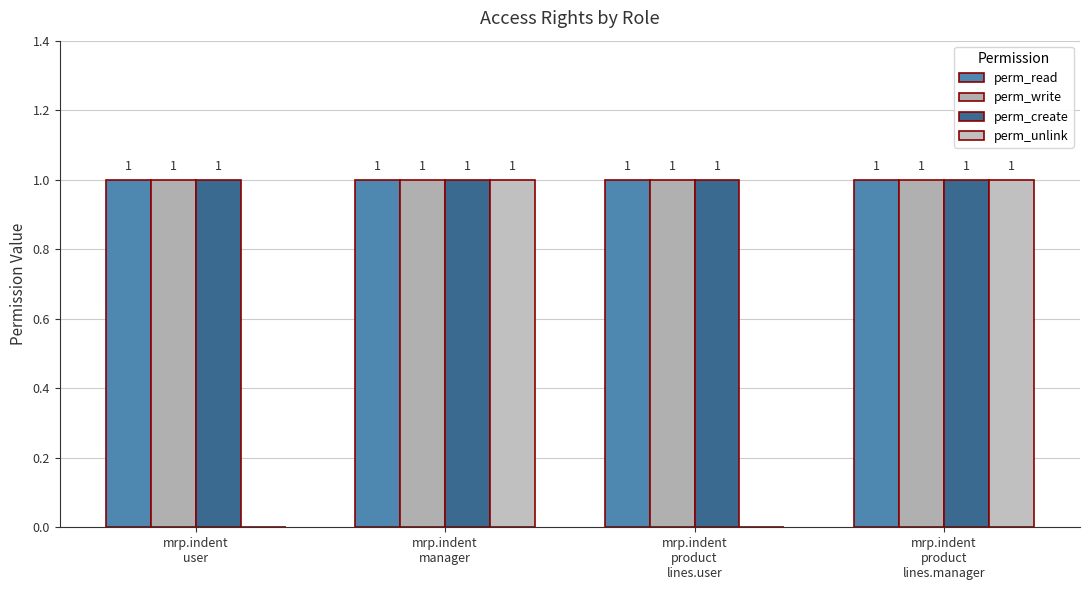

At which label does perm_read reach its peak?

mrp.indent
user